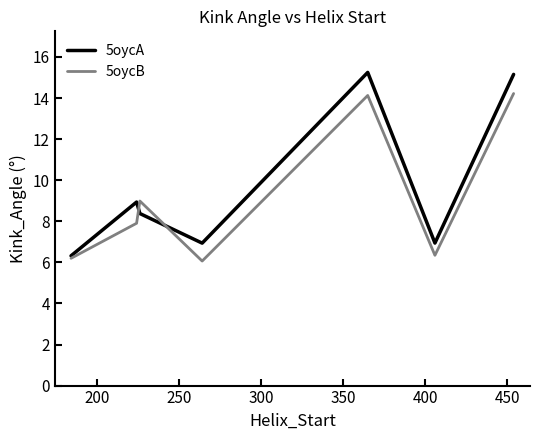

What is the smallest value displayed?

6.1